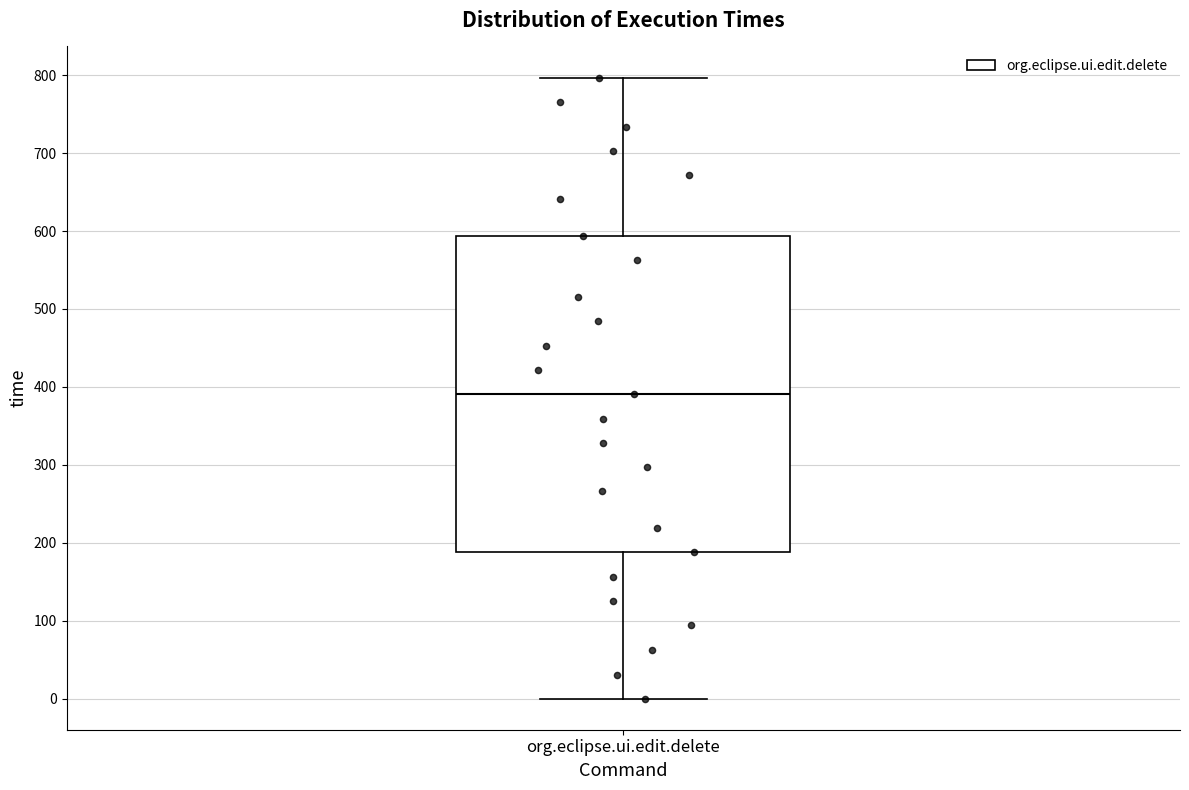

Where does the upper whisker of the box for org.eclipse.ui.edit.delete end on the y-axis? The values are not printed on the chart, so give them approximately, as read against the axis.

800